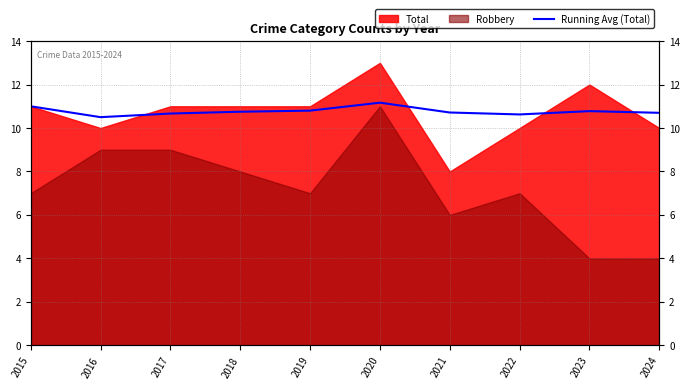

The value at 2015 is 11.0. True or false?

True